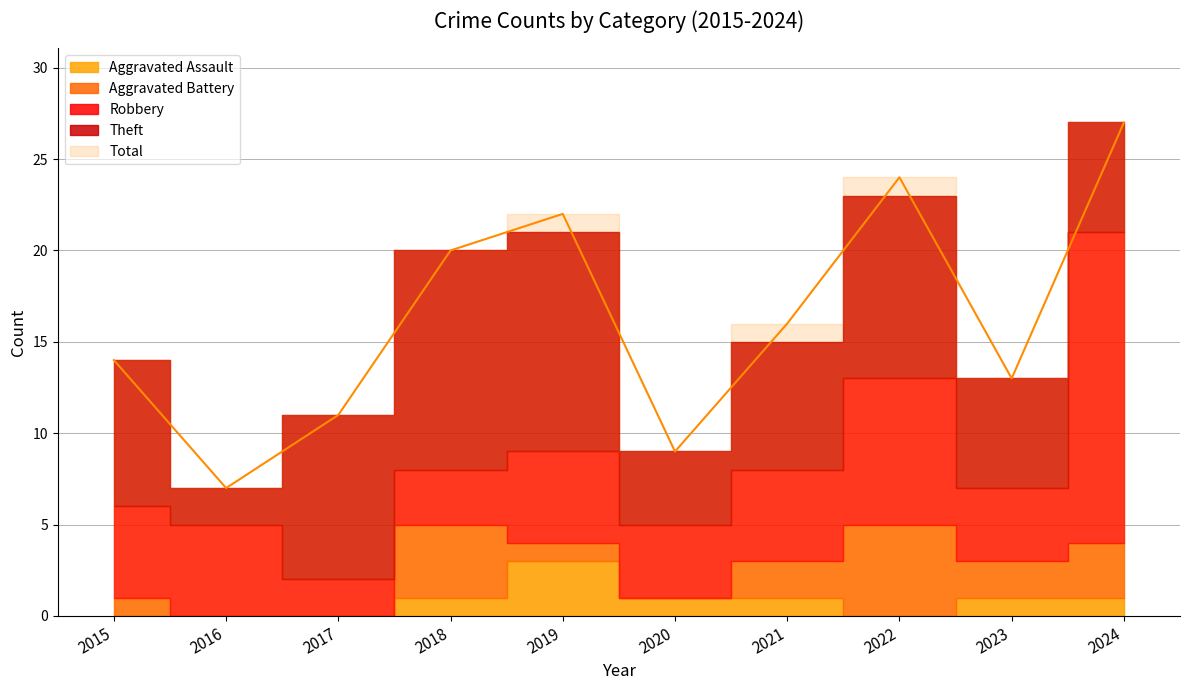

What is the maximum value for Aggravated Assault?

3